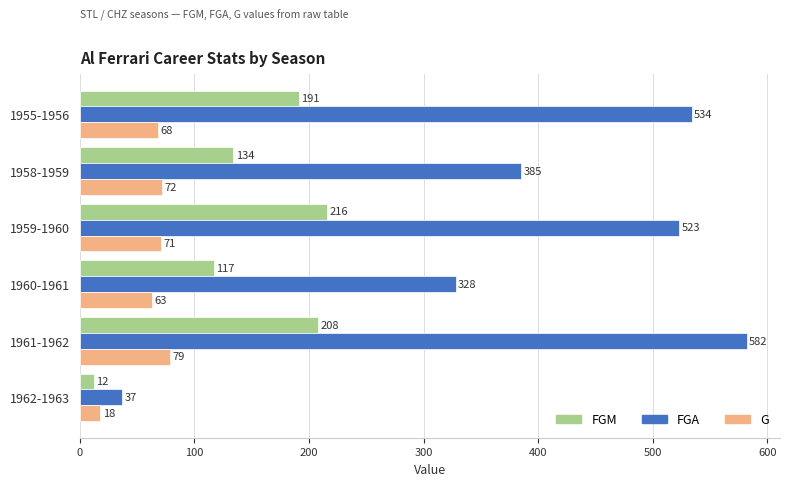

Is the value of FGA at 1955-1956 greater than the value of G at 1955-1956?

Yes